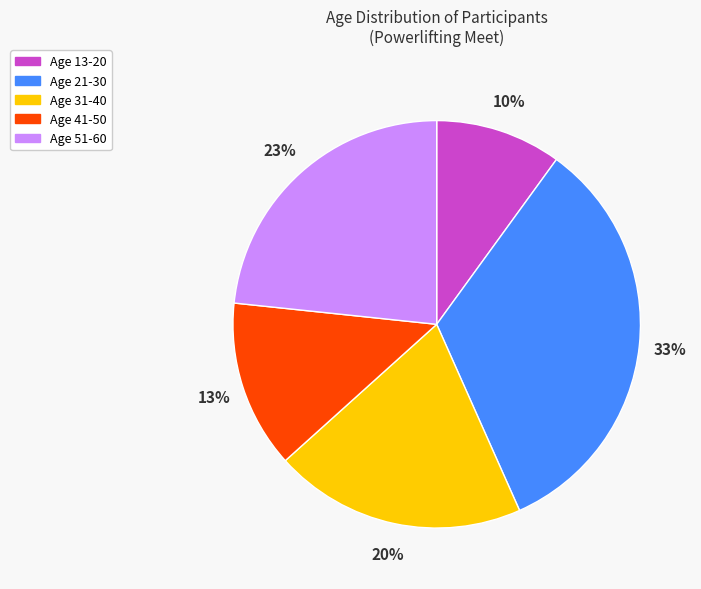

What is the ratio of the value at Age 13-20 to the value at Age 21-30?

0.3